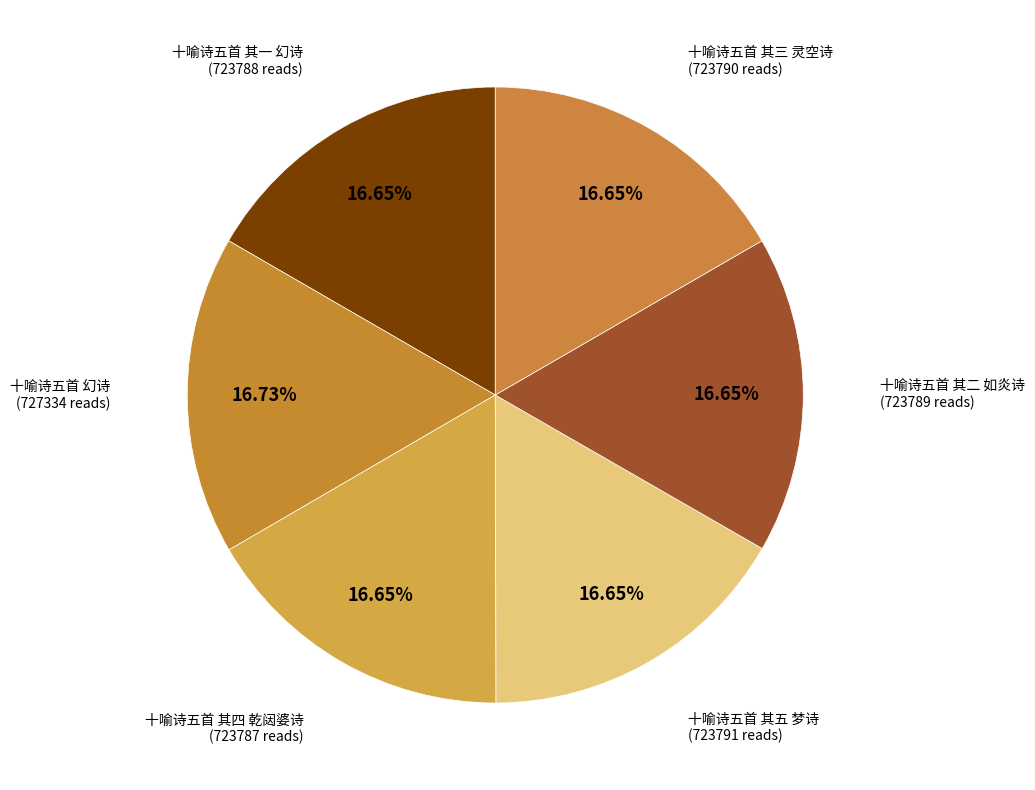

Rank the categories by value from highest to lowest.

十喻诗五首 幻诗, 十喻诗五首 其五 梦诗, 十喻诗五首 其三 灵空诗, 十喻诗五首 其二 如炎诗, 十喻诗五首 其一 幻诗, 十喻诗五首 其四 乾闼婆诗